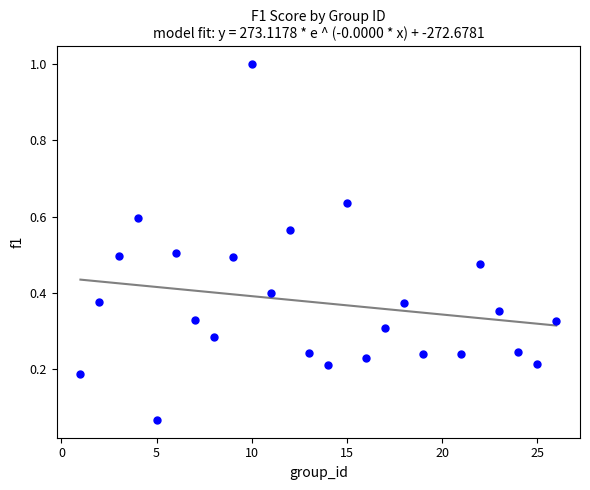

What is the range of X values (max minus min)?

25.0